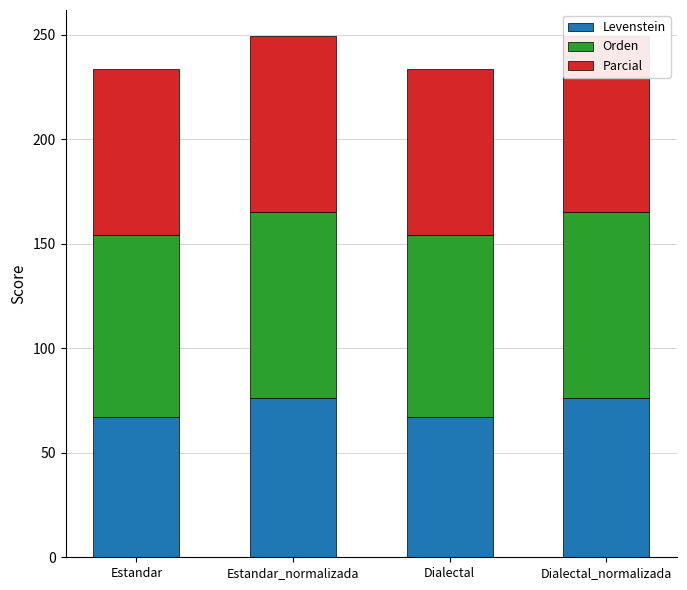

Reading right to left, what are all the values shown in this chart?

Levenstein: Dialectal_normalizada=76.1	Dialectal=67.0	Estandar_normalizada=76.1	Estandar=67.0
Orden: Dialectal_normalizada=89.0	Dialectal=87.2	Estandar_normalizada=89.0	Estandar=87.2
Parcial: Dialectal_normalizada=84.1	Dialectal=79.5	Estandar_normalizada=84.1	Estandar=79.5